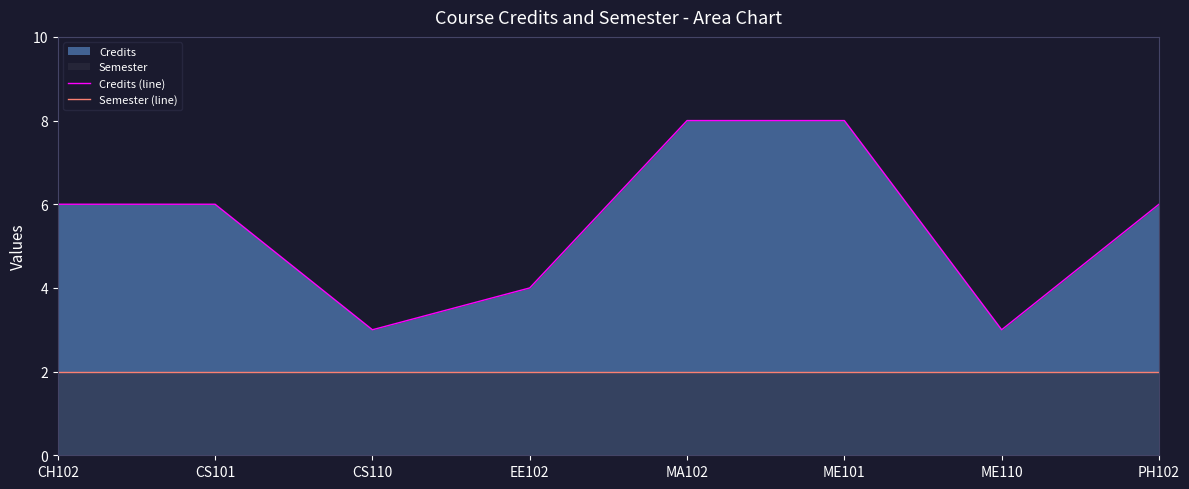

What is the maximum value shown in the chart?

8